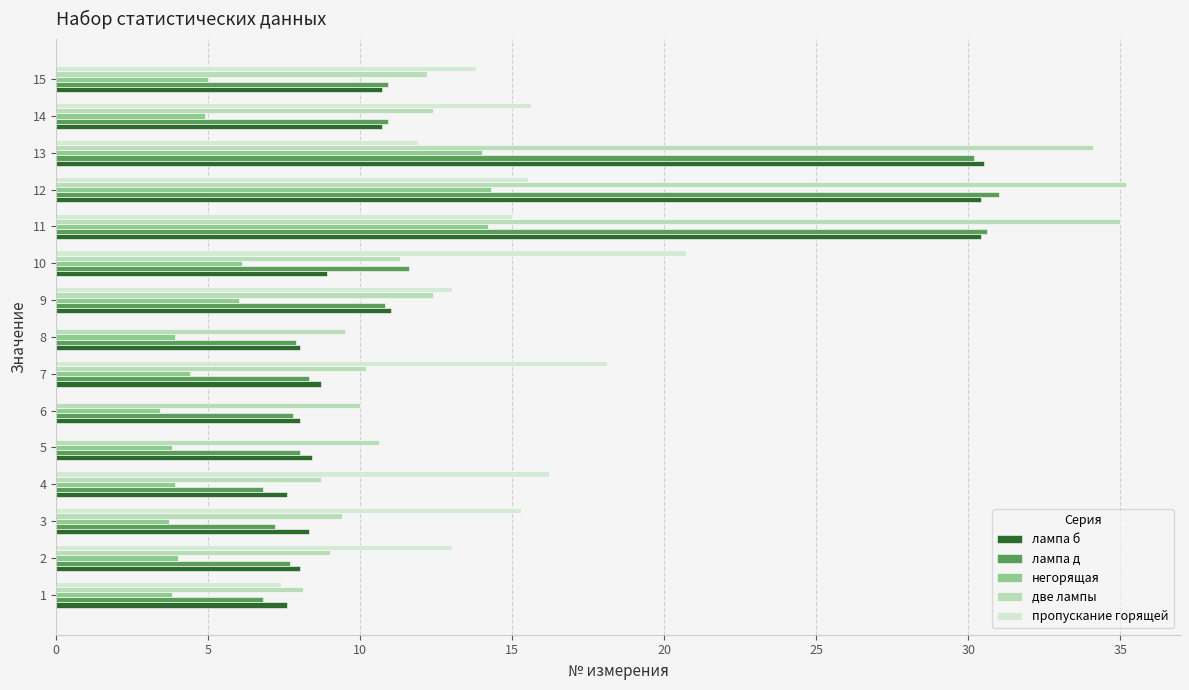

How many distinct data groups are displayed?

5